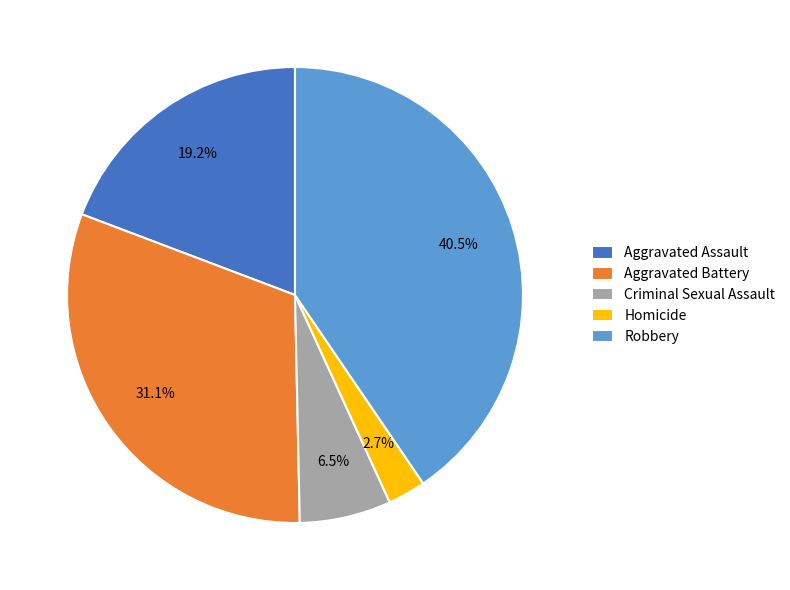

How many slices are in this pie chart?

5